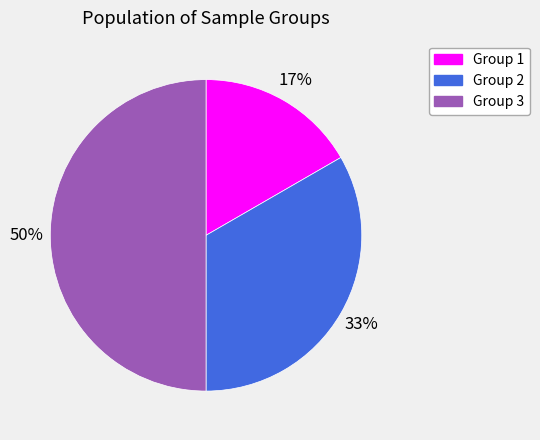

Is Group 2 the majority of the pie?

No